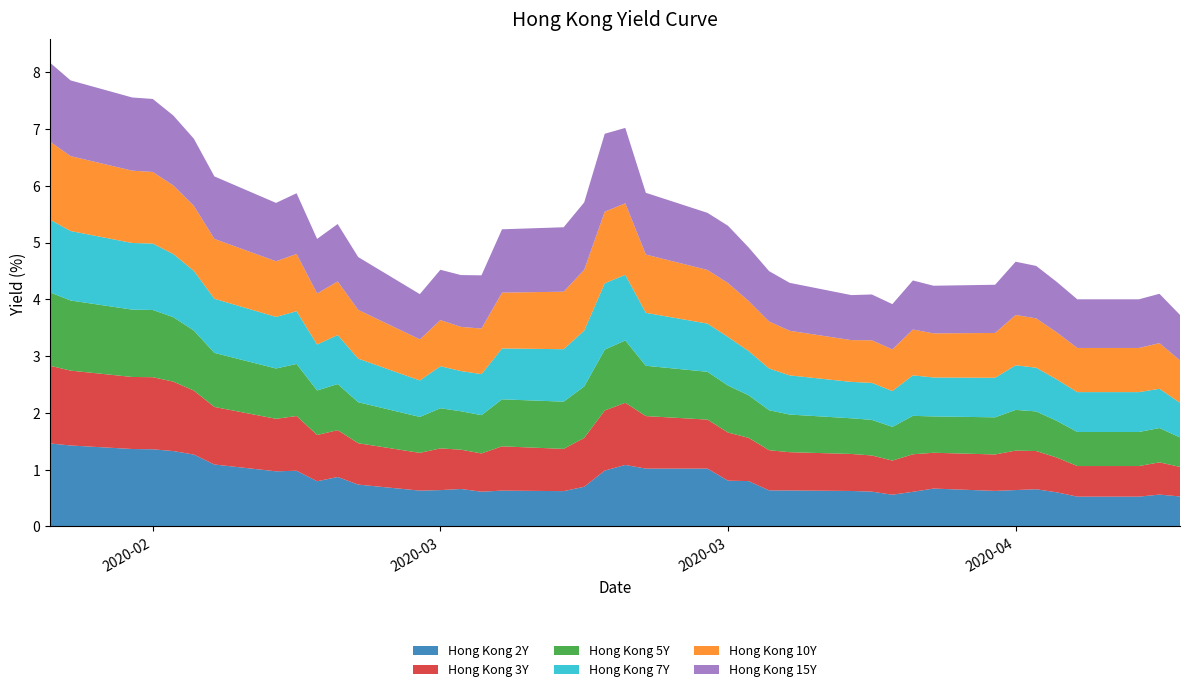

Reading right to left, list all the values displayed in this chart.

Hong Kong 2Y: 2020-04-15=0.5	2020-04-14=0.6	2020-04-13=0.5	2020-04-10=0.5	2020-04-09=0.6	2020-04-08=0.7	2020-04-07=0.6	2020-04-06=0.6	2020-04-03=0.7	2020-04-02=0.6	2020-04-01=0.6	2020-03-31=0.6	2020-03-30=0.6	2020-03-27=0.6	2020-03-26=0.6	2020-03-25=0.8	2020-03-24=0.8	2020-03-23=1.0	2020-03-20=1.0	2020-03-19=1.1	2020-03-18=1.0	2020-03-17=0.7	2020-03-16=0.6	2020-03-13=0.6	2020-03-12=0.6	2020-03-11=0.7	2020-03-10=0.6	2020-03-09=0.6	2020-03-06=0.7	2020-03-05=0.9	2020-03-04=0.8	2020-03-03=1.0	2020-03-02=1.0	2020-02-28=1.1	2020-02-27=1.3	2020-02-26=1.3	2020-02-25=1.4	2020-02-24=1.4	2020-02-21=1.4	2020-02-20=1.5
Hong Kong 3Y: 2020-04-15=0.5	2020-04-14=0.6	2020-04-13=0.5	2020-04-10=0.5	2020-04-09=0.6	2020-04-08=0.7	2020-04-07=0.7	2020-04-06=0.6	2020-04-03=0.6	2020-04-02=0.7	2020-04-01=0.6	2020-03-31=0.6	2020-03-30=0.7	2020-03-27=0.7	2020-03-26=0.7	2020-03-25=0.8	2020-03-24=0.8	2020-03-23=0.9	2020-03-20=0.9	2020-03-19=1.1	2020-03-18=1.1	2020-03-17=0.9	2020-03-16=0.7	2020-03-13=0.8	2020-03-12=0.7	2020-03-11=0.7	2020-03-10=0.7	2020-03-09=0.7	2020-03-06=0.7	2020-03-05=0.8	2020-03-04=0.8	2020-03-03=1.0	2020-03-02=0.9	2020-02-28=1.0	2020-02-27=1.1	2020-02-26=1.2	2020-02-25=1.3	2020-02-24=1.3	2020-02-21=1.3	2020-02-20=1.4
Hong Kong 5Y: 2020-04-15=0.5	2020-04-14=0.6	2020-04-13=0.6	2020-04-10=0.6	2020-04-09=0.6	2020-04-08=0.7	2020-04-07=0.7	2020-04-06=0.7	2020-04-03=0.6	2020-04-02=0.7	2020-04-01=0.6	2020-03-31=0.6	2020-03-30=0.6	2020-03-27=0.7	2020-03-26=0.7	2020-03-25=0.8	2020-03-24=0.8	2020-03-23=0.8	2020-03-20=0.9	2020-03-19=1.1	2020-03-18=1.1	2020-03-17=0.9	2020-03-16=0.8	2020-03-13=0.8	2020-03-12=0.7	2020-03-11=0.7	2020-03-10=0.7	2020-03-09=0.6	2020-03-06=0.7	2020-03-05=0.8	2020-03-04=0.8	2020-03-03=0.9	2020-03-02=0.9	2020-02-28=1.0	2020-02-27=1.1	2020-02-26=1.1	2020-02-25=1.2	2020-02-24=1.2	2020-02-21=1.2	2020-02-20=1.3
Hong Kong 7Y: 2020-04-15=0.6	2020-04-14=0.7	2020-04-13=0.7	2020-04-10=0.7	2020-04-09=0.7	2020-04-08=0.8	2020-04-07=0.8	2020-04-06=0.7	2020-04-03=0.7	2020-04-02=0.7	2020-04-01=0.6	2020-03-31=0.7	2020-03-30=0.6	2020-03-27=0.7	2020-03-26=0.7	2020-03-25=0.8	2020-03-24=0.9	2020-03-23=0.8	2020-03-20=0.9	2020-03-19=1.2	2020-03-18=1.2	2020-03-17=1.0	2020-03-16=0.9	2020-03-13=0.9	2020-03-12=0.7	2020-03-11=0.7	2020-03-10=0.7	2020-03-09=0.6	2020-03-06=0.8	2020-03-05=0.9	2020-03-04=0.8	2020-03-03=0.9	2020-03-02=0.9	2020-02-28=1.0	2020-02-27=1.1	2020-02-26=1.1	2020-02-25=1.2	2020-02-24=1.2	2020-02-21=1.2	2020-02-20=1.3
Hong Kong 10Y: 2020-04-15=0.7	2020-04-14=0.8	2020-04-13=0.8	2020-04-10=0.8	2020-04-09=0.8	2020-04-08=0.9	2020-04-07=0.9	2020-04-06=0.8	2020-04-03=0.8	2020-04-02=0.8	2020-04-01=0.7	2020-03-31=0.8	2020-03-30=0.7	2020-03-27=0.8	2020-03-26=0.8	2020-03-25=0.9	2020-03-24=0.9	2020-03-23=0.9	2020-03-20=1.0	2020-03-19=1.3	2020-03-18=1.3	2020-03-17=1.1	2020-03-16=1.0	2020-03-13=1.0	2020-03-12=0.8	2020-03-11=0.8	2020-03-10=0.8	2020-03-09=0.7	2020-03-06=0.9	2020-03-05=0.9	2020-03-04=0.9	2020-03-03=1.0	2020-03-02=1.0	2020-02-28=1.1	2020-02-27=1.1	2020-02-26=1.2	2020-02-25=1.3	2020-02-24=1.3	2020-02-21=1.3	2020-02-20=1.4
Hong Kong 15Y: 2020-04-15=0.8	2020-04-14=0.9	2020-04-13=0.9	2020-04-10=0.9	2020-04-09=0.9	2020-04-08=0.9	2020-04-07=0.9	2020-04-06=0.8	2020-04-03=0.8	2020-04-02=0.9	2020-04-01=0.8	2020-03-31=0.8	2020-03-30=0.8	2020-03-27=0.8	2020-03-26=0.9	2020-03-25=0.9	2020-03-24=1.0	2020-03-23=1.0	2020-03-20=1.1	2020-03-19=1.3	2020-03-18=1.4	2020-03-17=1.2	2020-03-16=1.1	2020-03-13=1.1	2020-03-12=0.9	2020-03-11=0.9	2020-03-10=0.9	2020-03-09=0.8	2020-03-06=0.9	2020-03-05=1.0	2020-03-04=1.0	2020-03-03=1.1	2020-03-02=1.0	2020-02-28=1.1	2020-02-27=1.2	2020-02-26=1.2	2020-02-25=1.3	2020-02-24=1.3	2020-02-21=1.3	2020-02-20=1.4